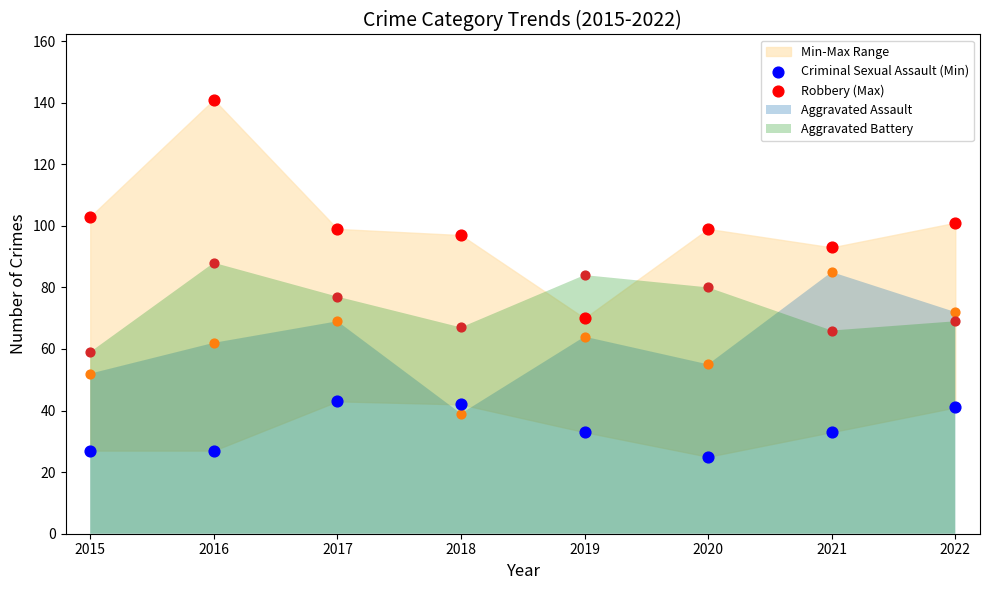

Which series reaches the maximum Y coordinate?

Robbery (Max)